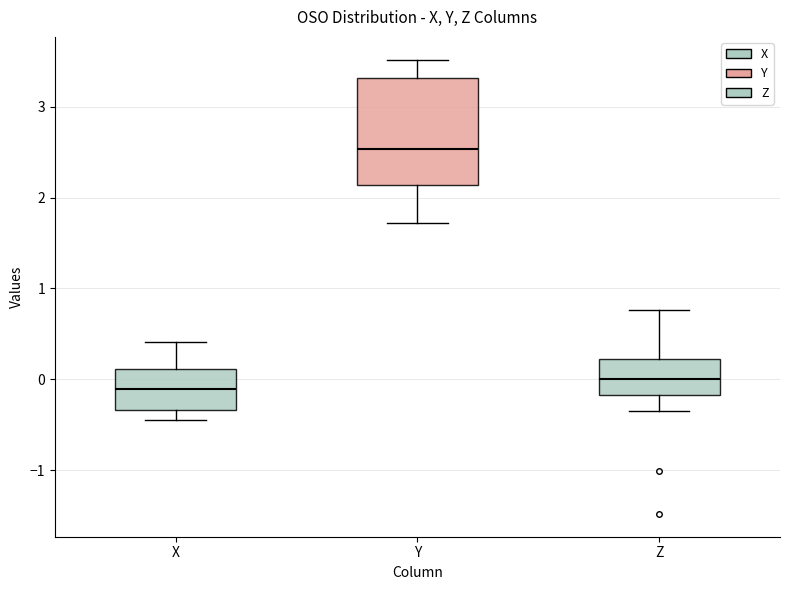

Reading left to right, read every box against the y-axis: the position of its median line, the range the box covers, and the ends of its whiskers. The values are not printed on the chart, so give them approximately, as read against the axis.

X: median -0.1, box -0.3 to 0.1, whiskers -0.4 to 0.4
Y: median 2.5, box 2.1 to 3.3, whiskers 1.7 to 3.5
Z: median 0.0, box -0.2 to 0.2, whiskers -0.3 to 0.8